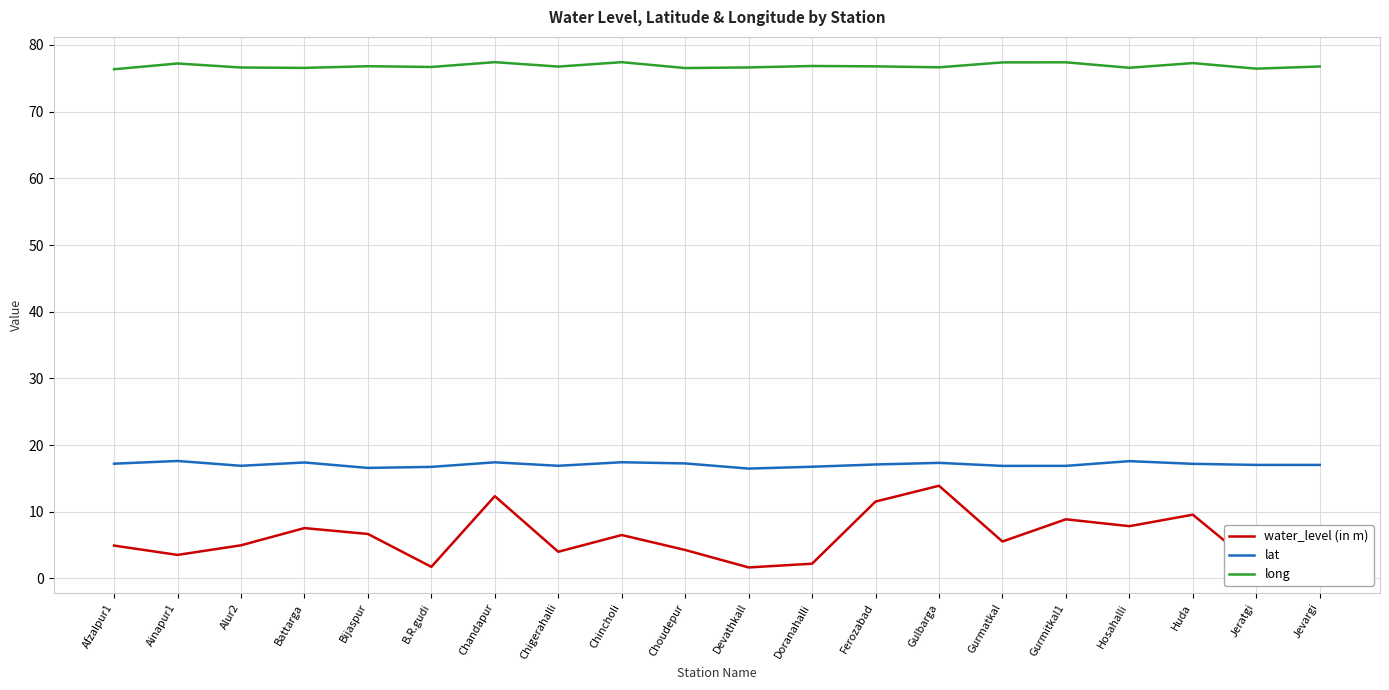

Read the water_level (in m) value at Jevargi.

2.0